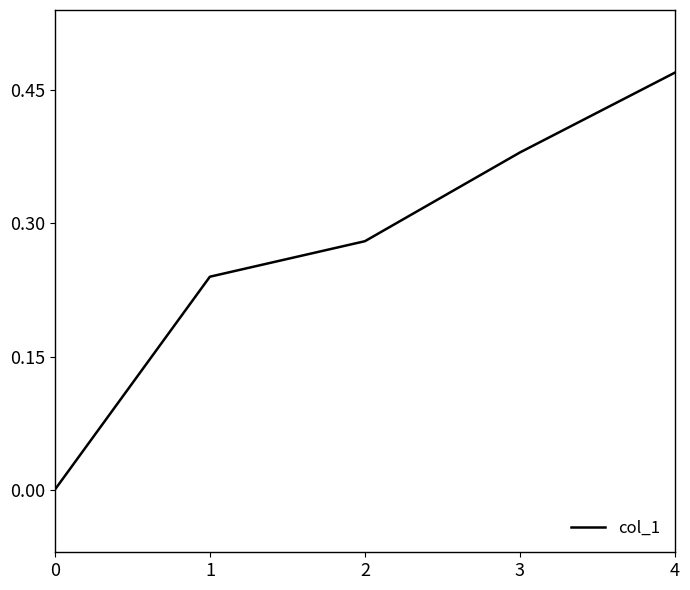

What is the change in value from 3 to 4?

+0.1